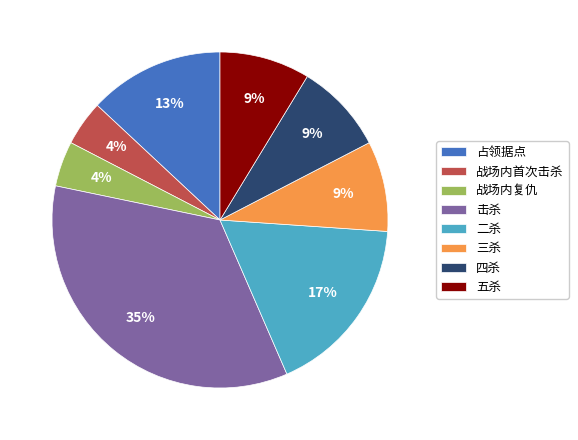

The 击杀 slice represents 35% of the pie. True or false?

True